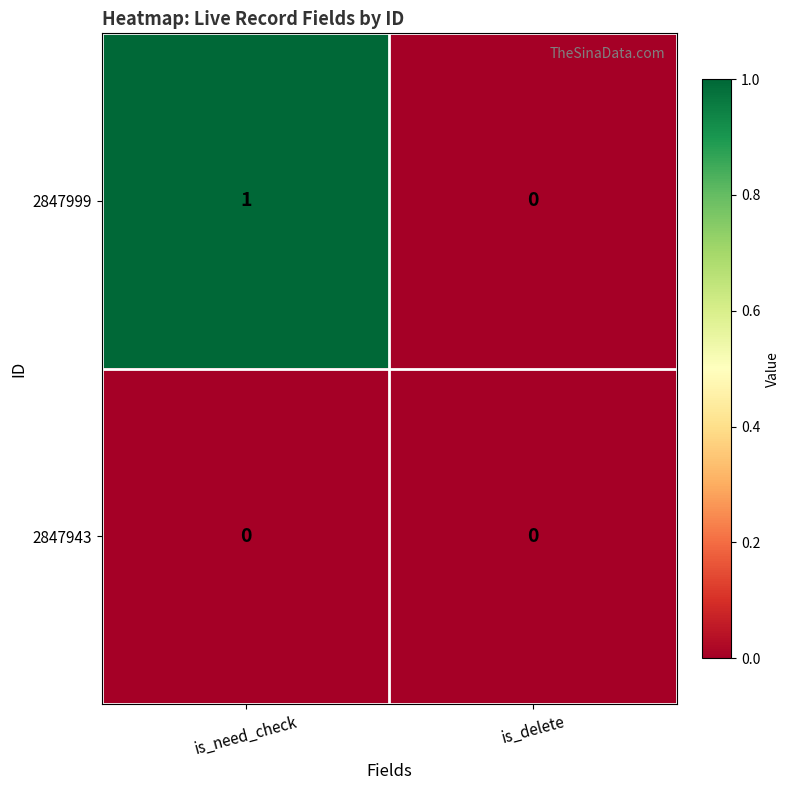

At which label does 2847999 reach its minimum?

is_delete